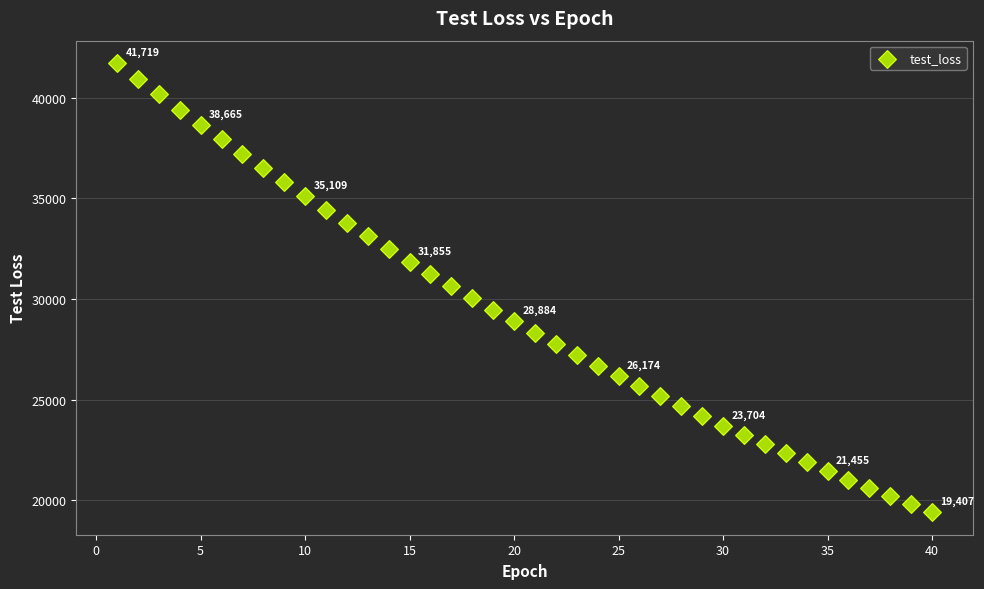

What is the range of Y values (max minus min)?

22312.1